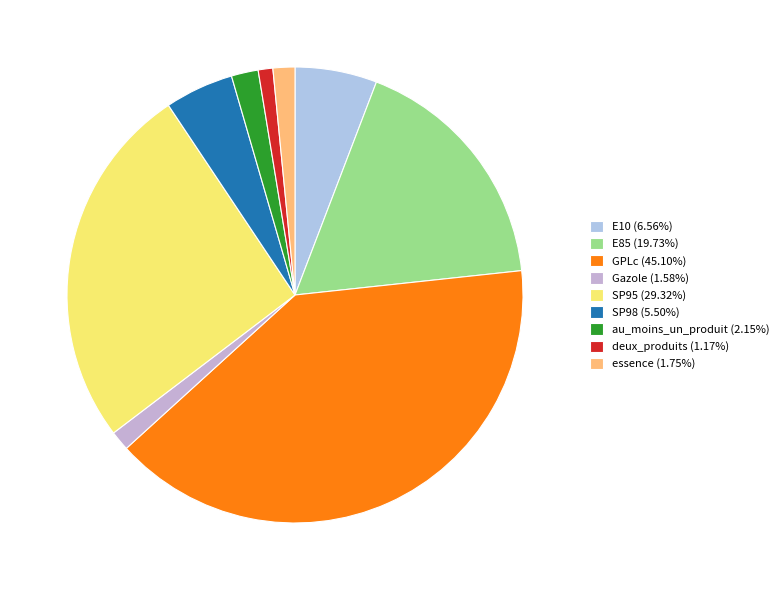

Count the number of slices in the pie.

9